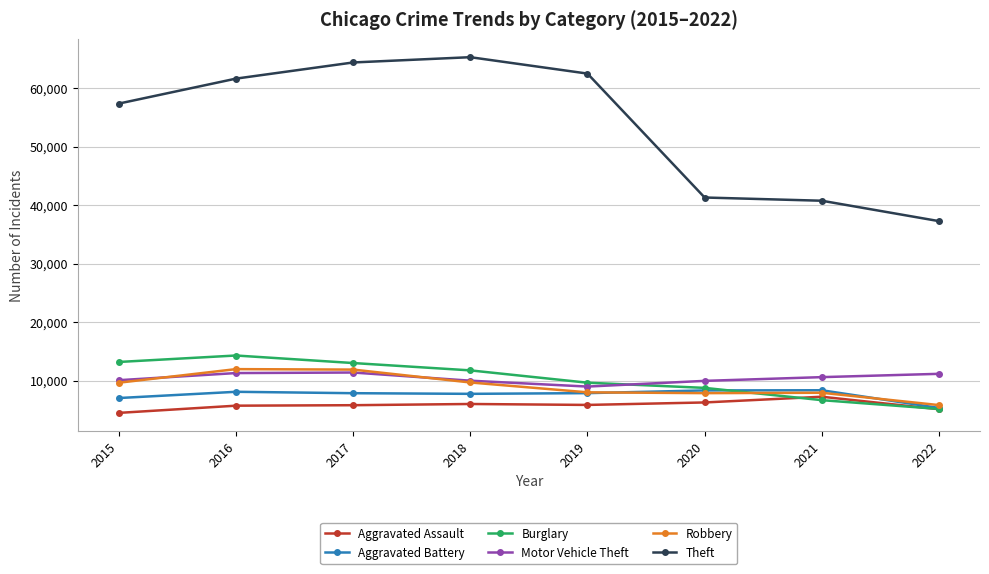

Where do Burglary and Motor Vehicle Theft first cross each other?

2019 and 2020